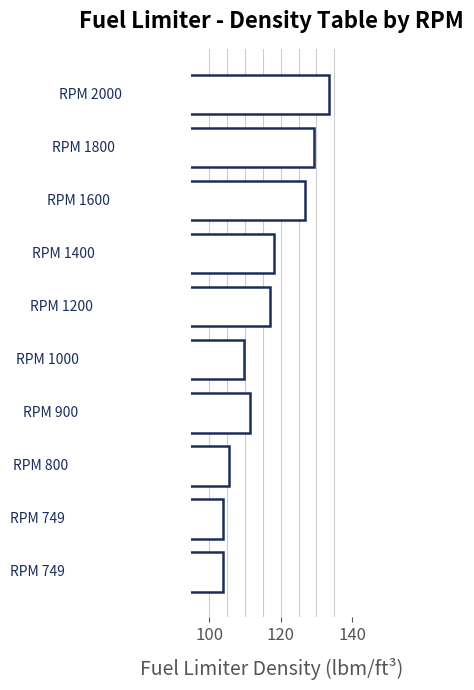

What is the smallest value displayed?

103.8